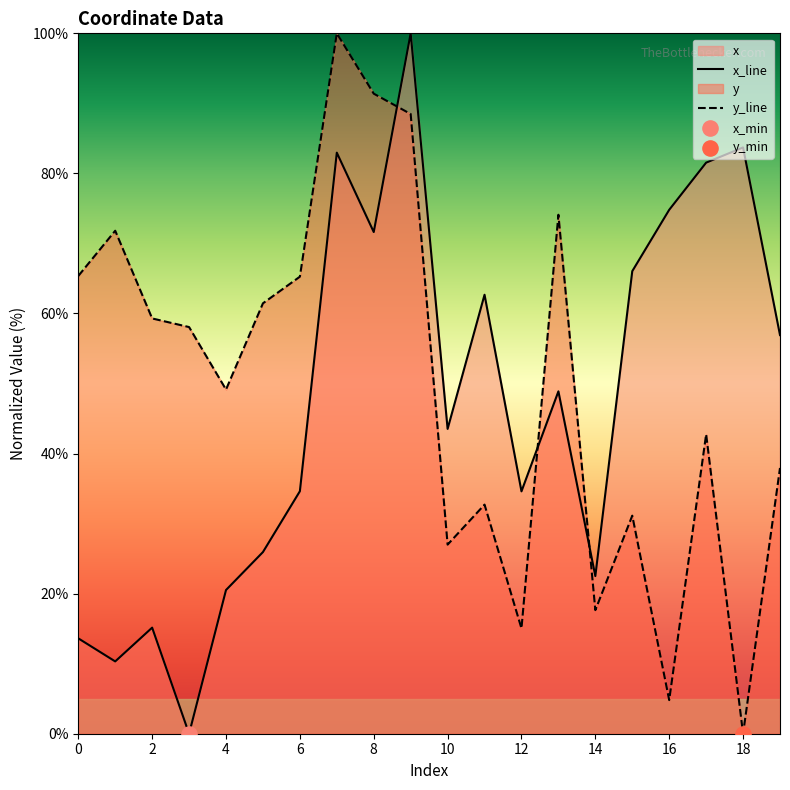

Is the value of x_line at 18 greater than the value of y_line at 15?

Yes